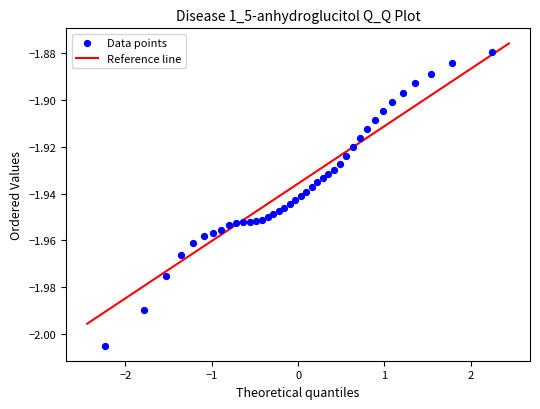

What is the range of X values (max minus min)?

4.5